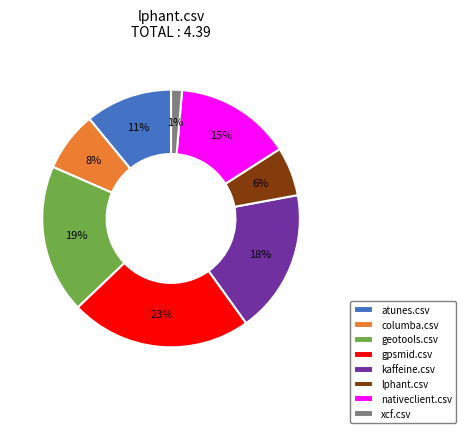

Is it true that columba.csv is 1% of the pie?

False